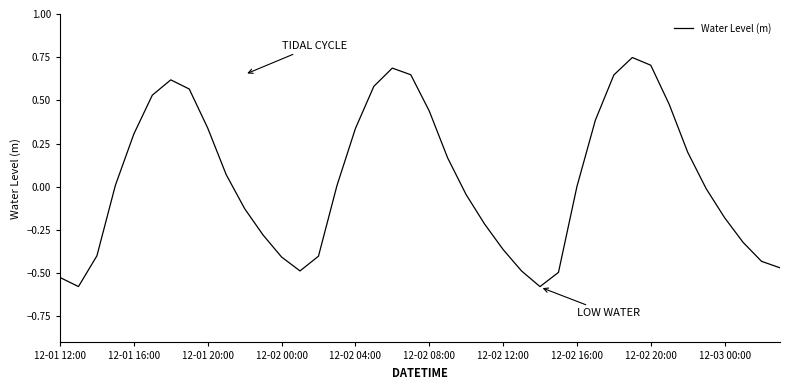

What is the difference between the maximum and minimum values?

1.3